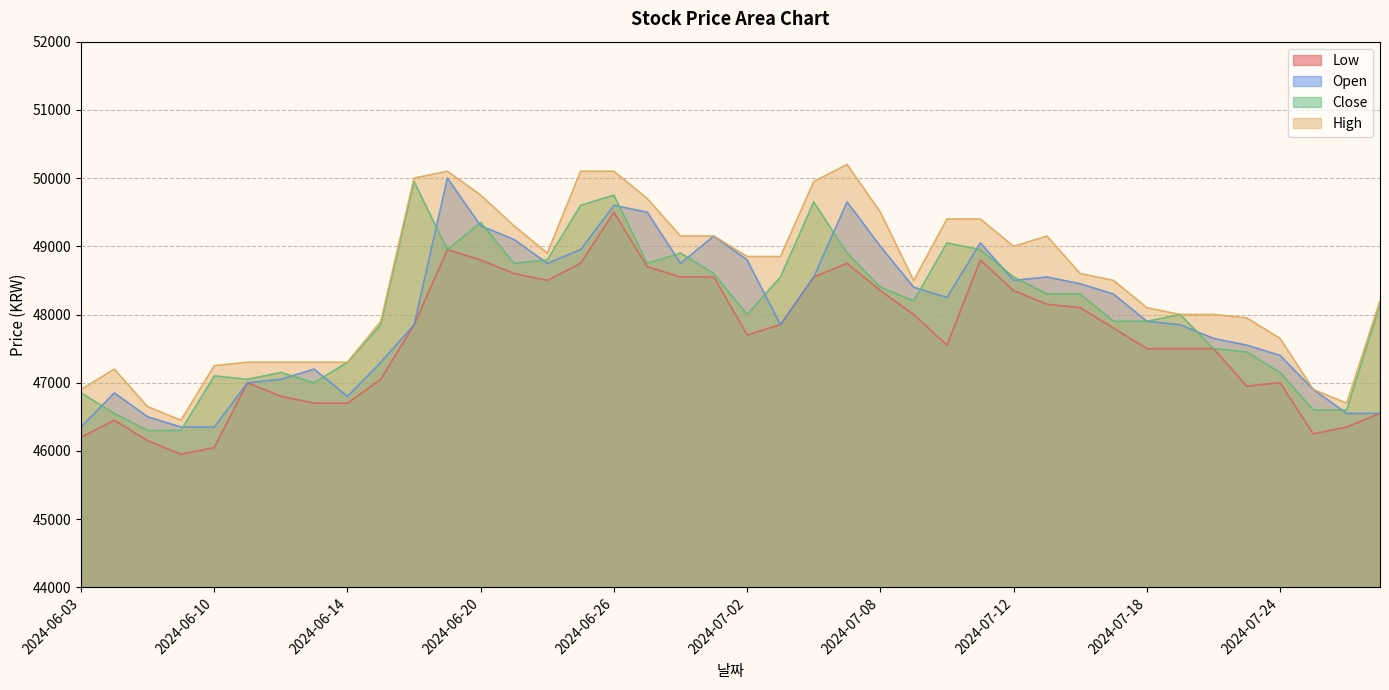

At which category does the chart reach its peak across all series?

2024-07-05